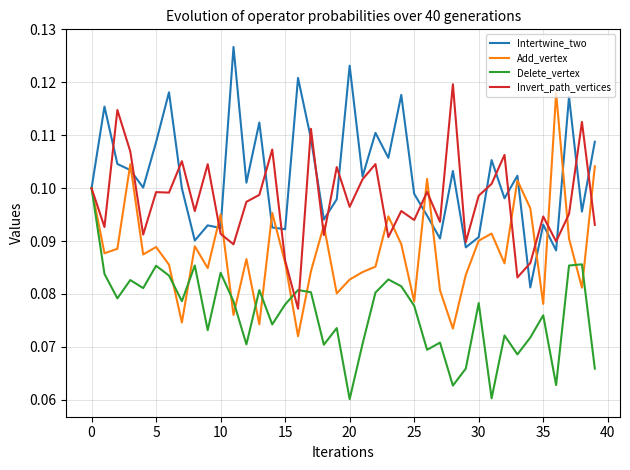

List the series in order of their overall mean, lowest first.

Delete_vertex, Add_vertex, Invert_path_vertices, Intertwine_two